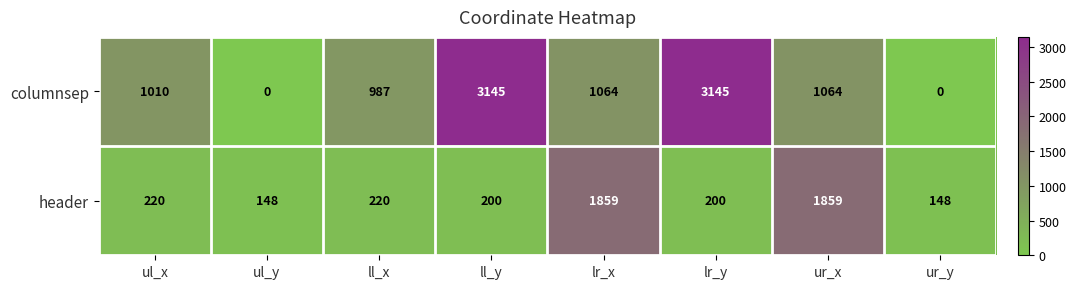

Which series changed the most between ul_x and ll_x?

columnsep